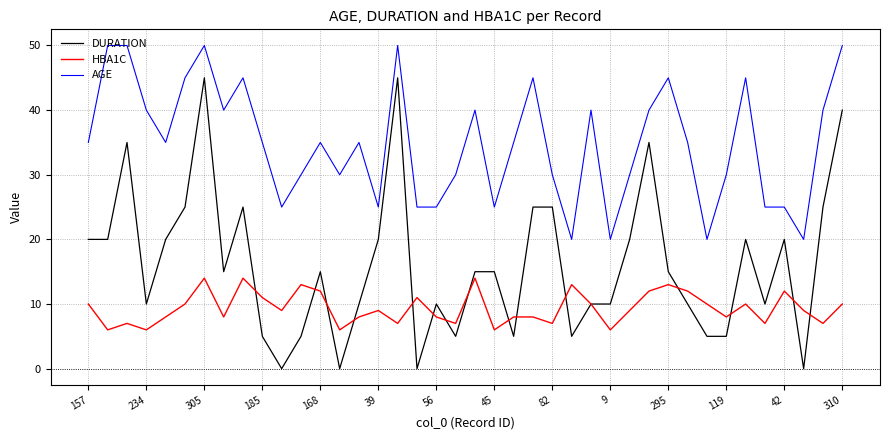

True or false: AGE and HBA1C intersect in this chart.

False